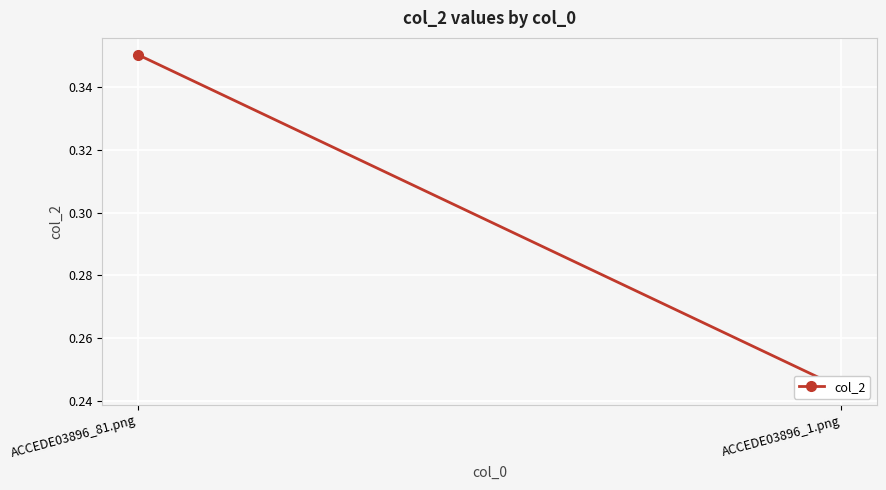

Count the number of data series in this chart.

1